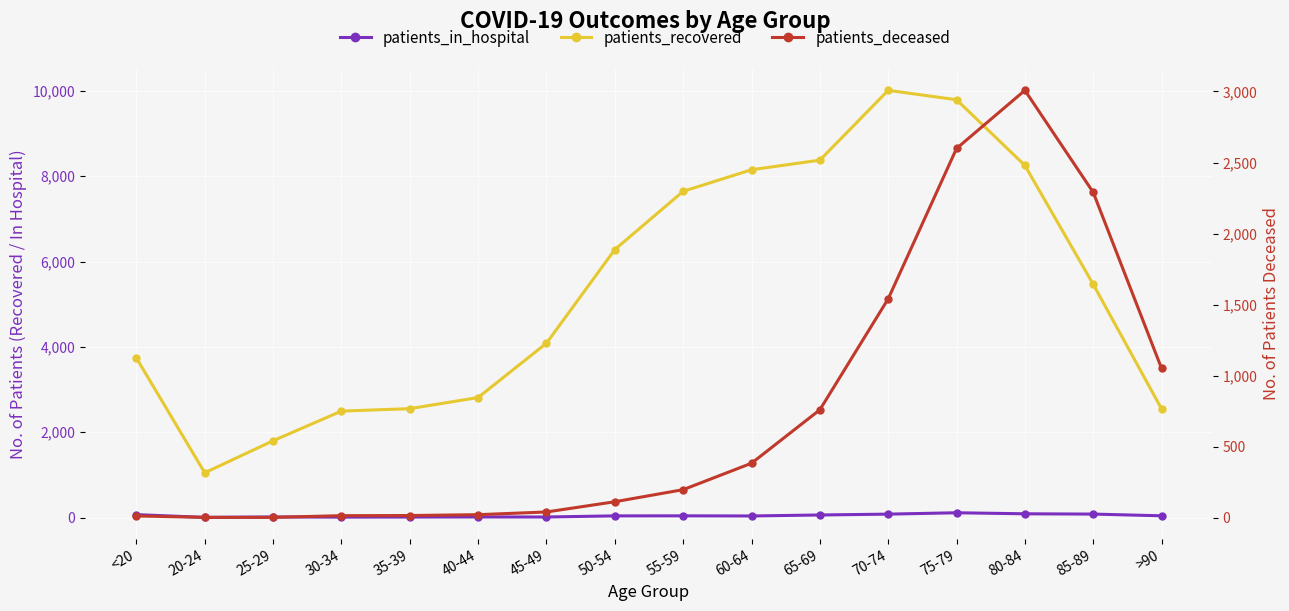

Does the chart display data point markers on the line(s)?

Yes